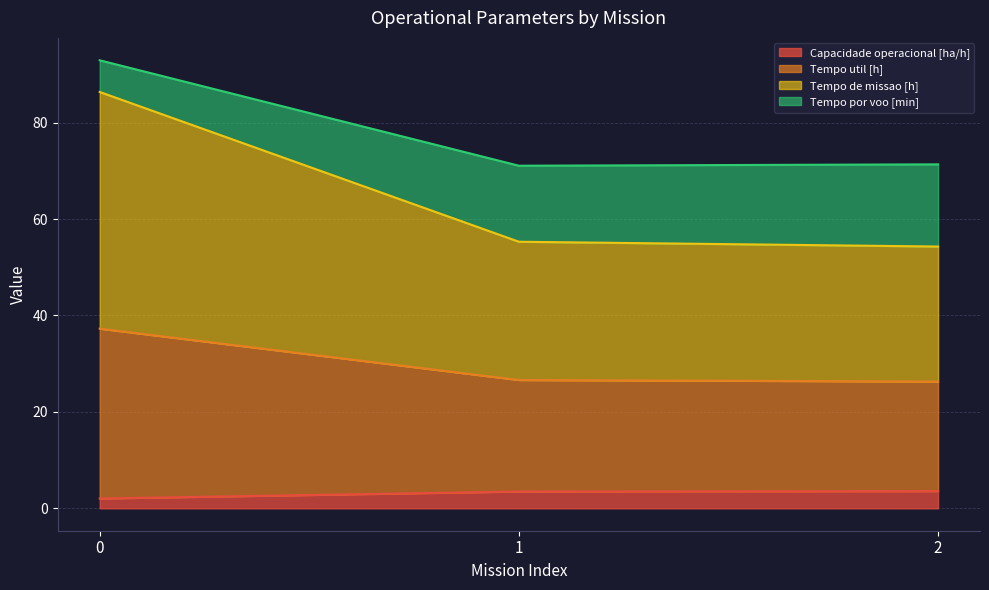

What is the approximate value of Capacidade operacional [ha/h] at 1?

3.5